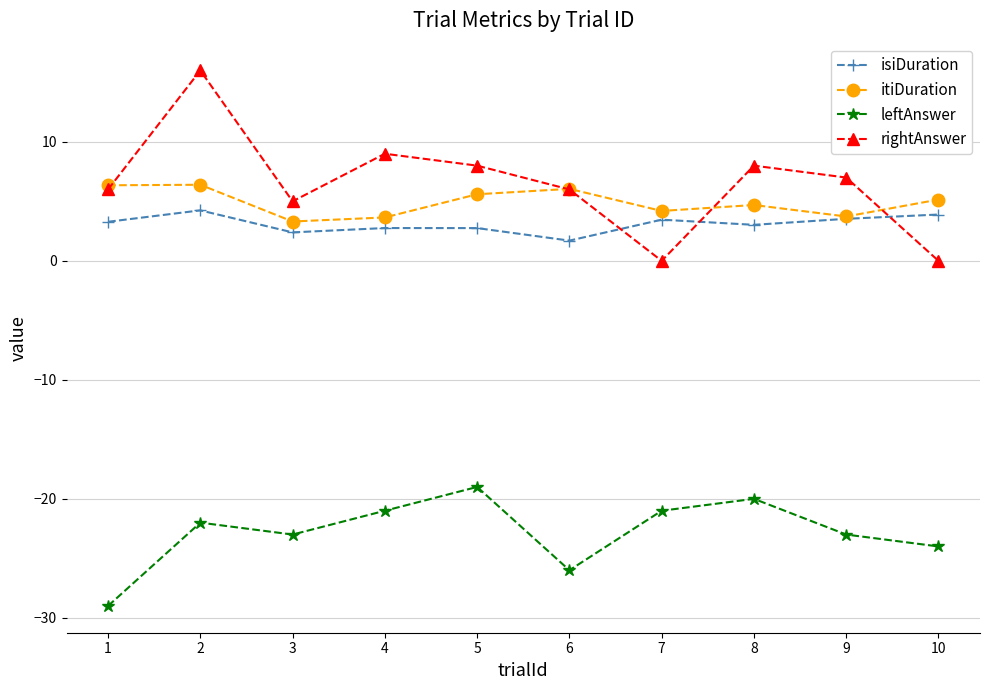

What is the value of the itiDuration point at the 9th from the left?

3.7